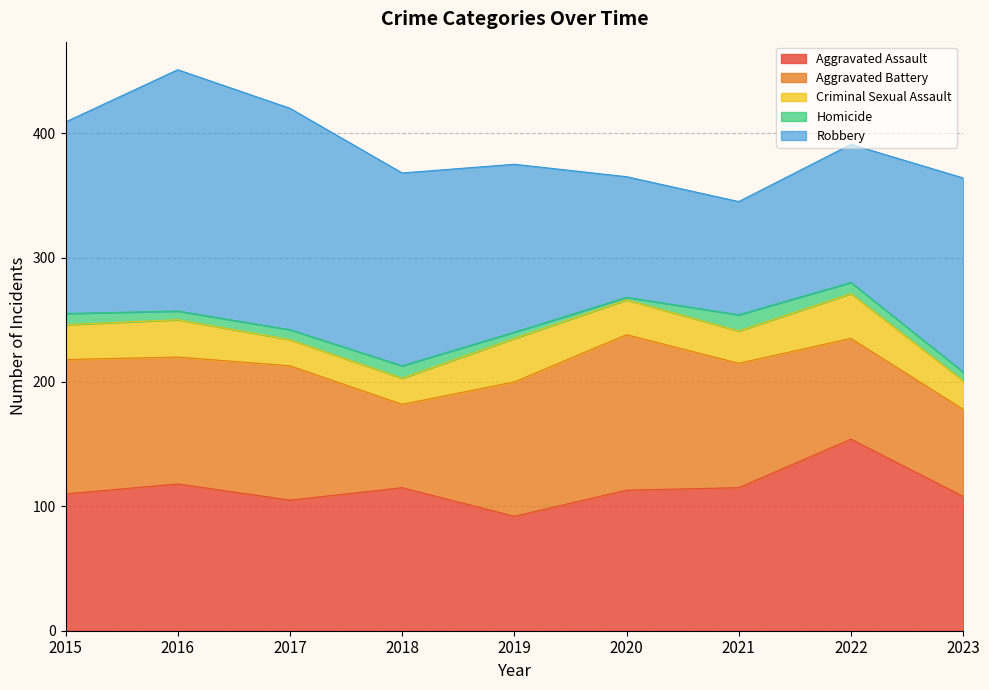

What is the value of the Aggravated Assault point at the 9th from the left?

108